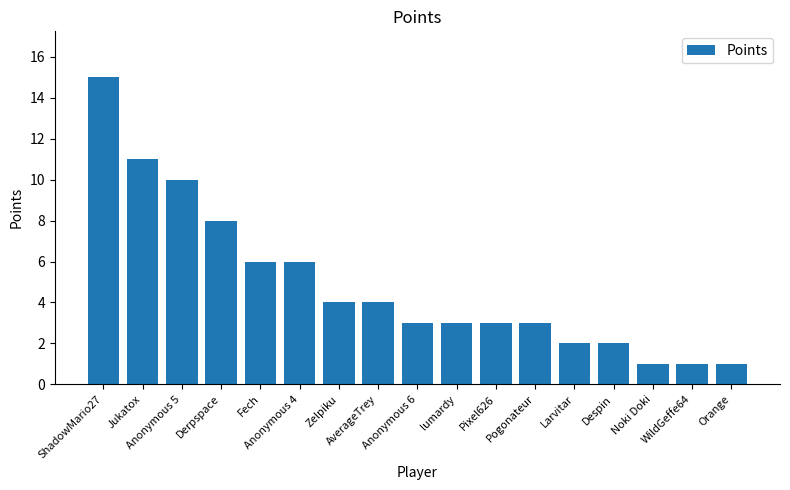

Count the number of data series in this chart.

1